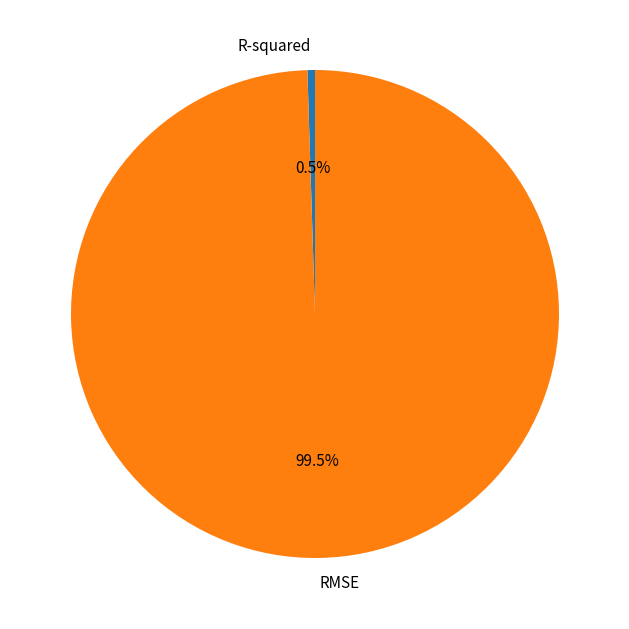

Which slice is the largest?

RMSE